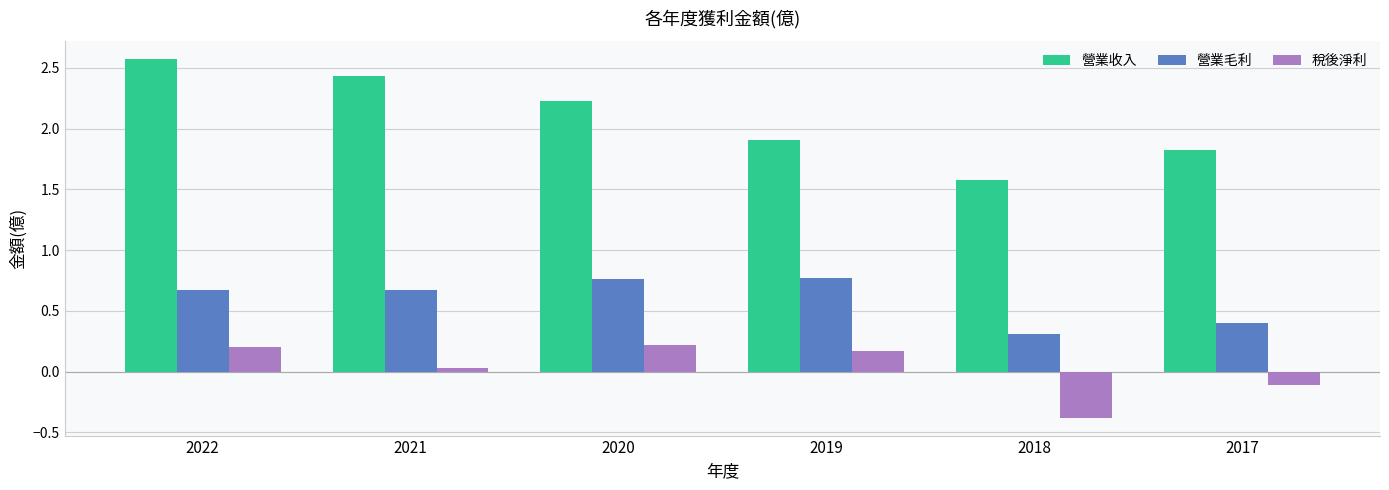

Which series has the largest total across all categories?

營業收入